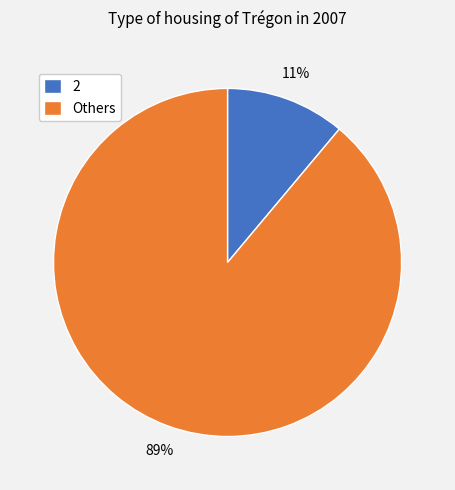

The 2 slice represents 1% of the pie. True or false?

False